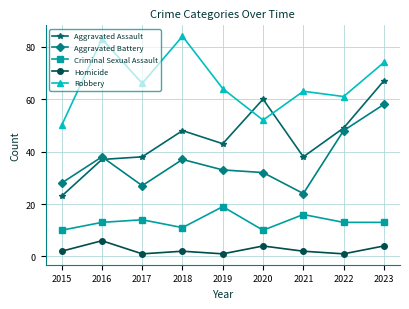

Between 2017 and 2019, which series saw the biggest shift?

Aggravated Battery